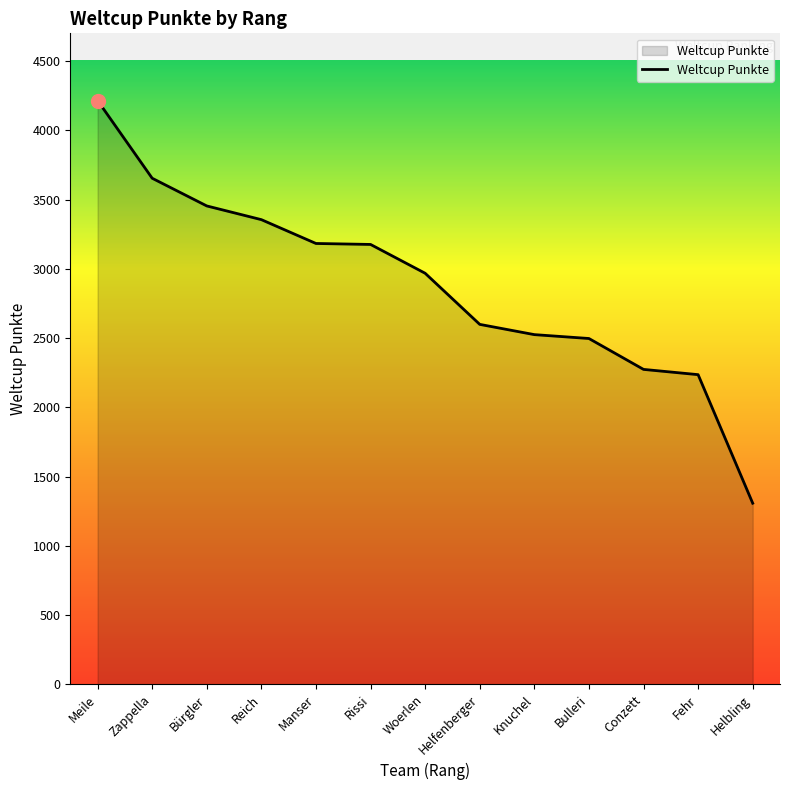

Is it true that the value at Reich is 5512?

False